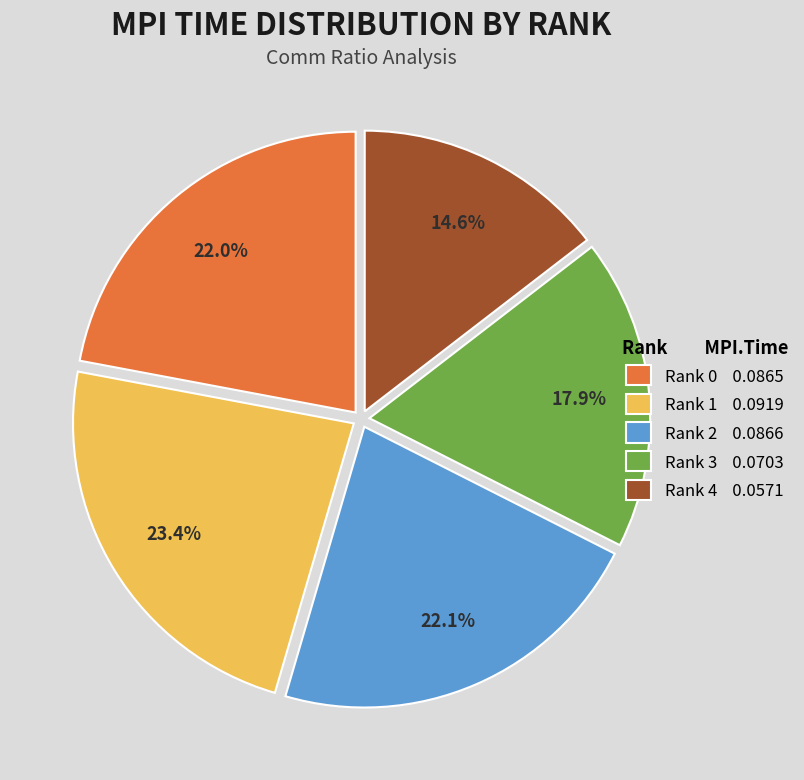

What percentage do Rank 3 and Rank 2 together represent?

40.0%